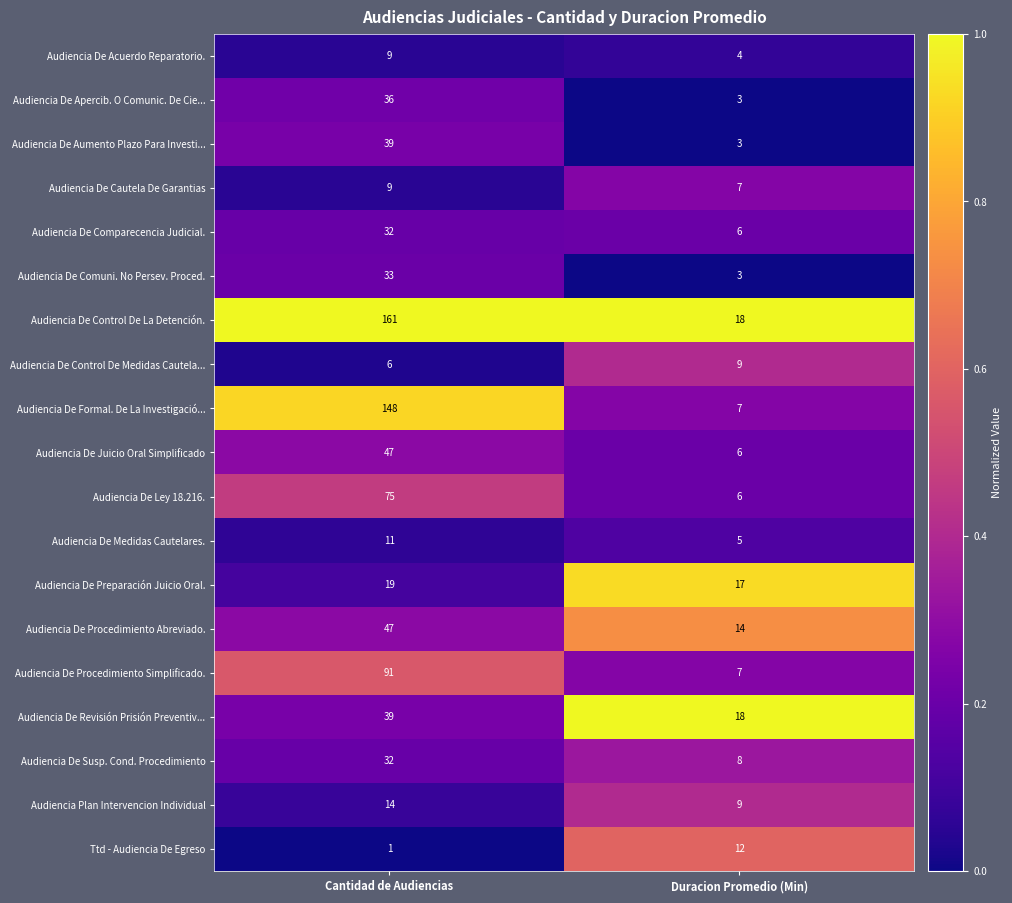

List the labels in order of Audiencia De Acuerdo Reparatorio. value, largest first.

Cantidad de Audiencias, Duracion Promedio (Min)